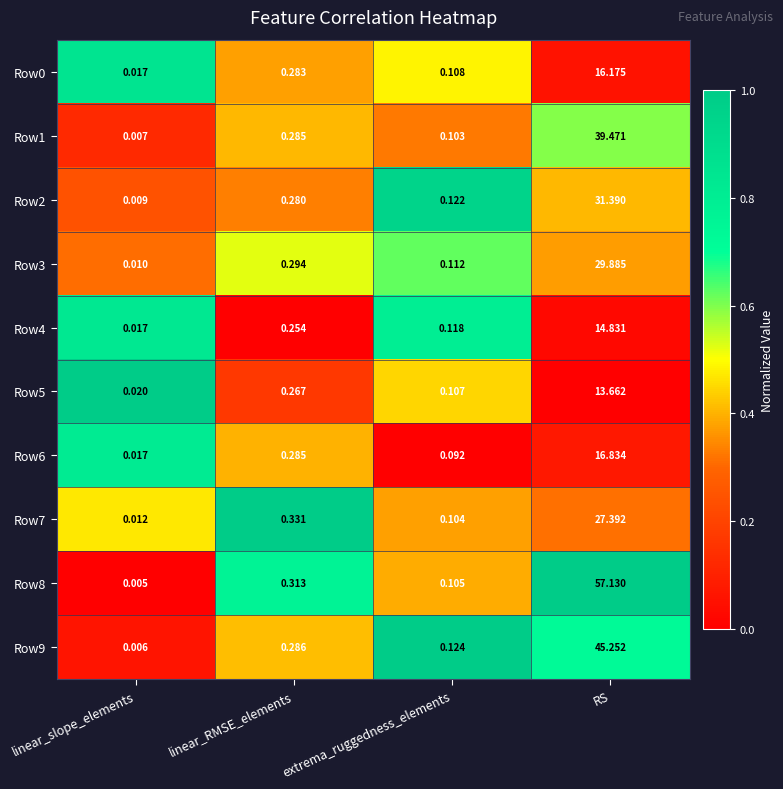

At how many categories does at least one series exceed 0?

4